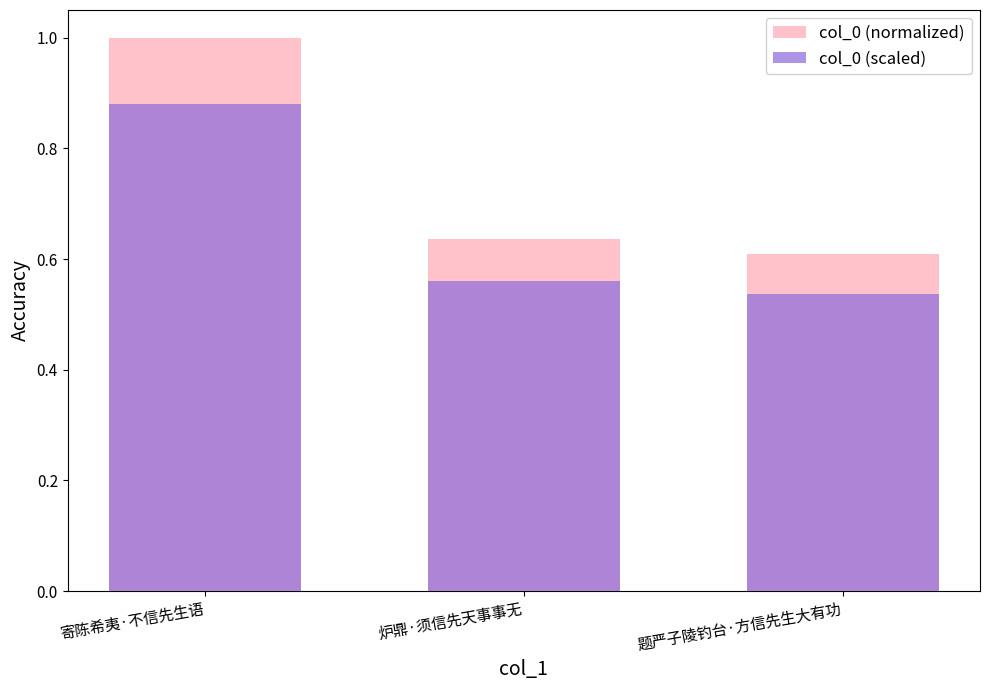

What is the smallest value displayed?

0.5